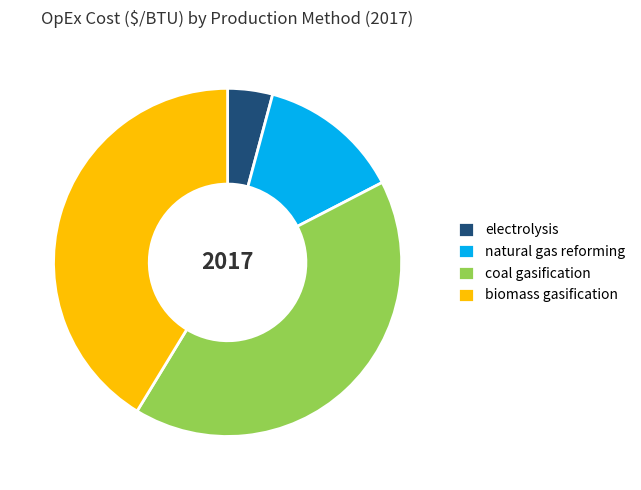

Is there a majority slice in this chart?

No